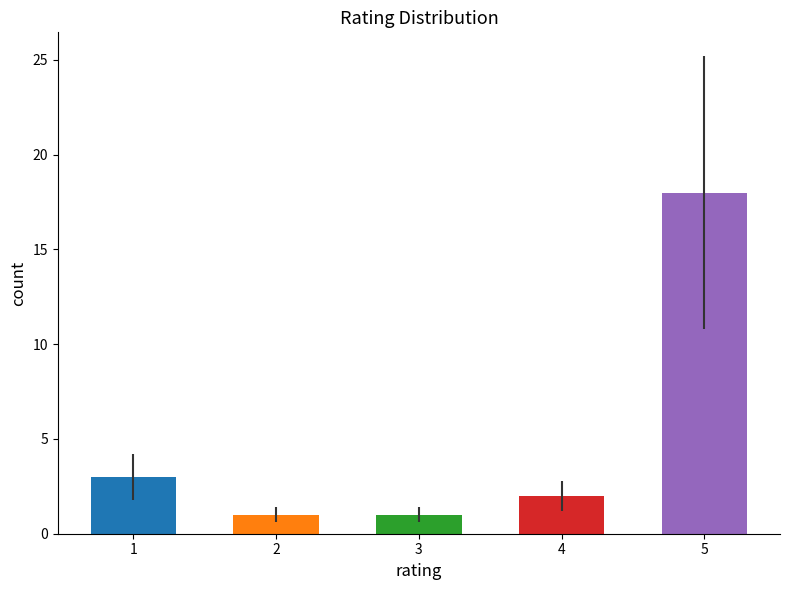

What is the maximum value shown in the chart?

18